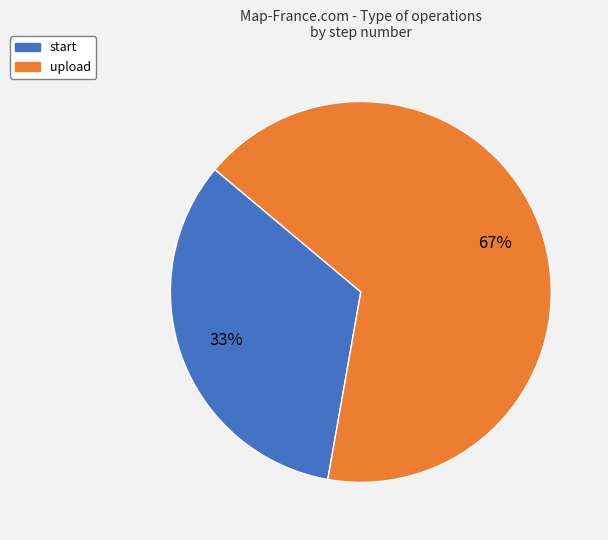

The start slice represents 1% of the pie. True or false?

False